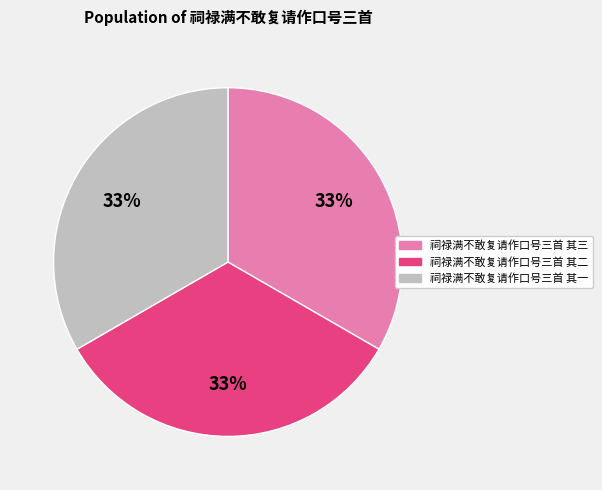

To the nearest percent, what portion does 祠禄满不敢复请作口号三首 其三 represent?

33%